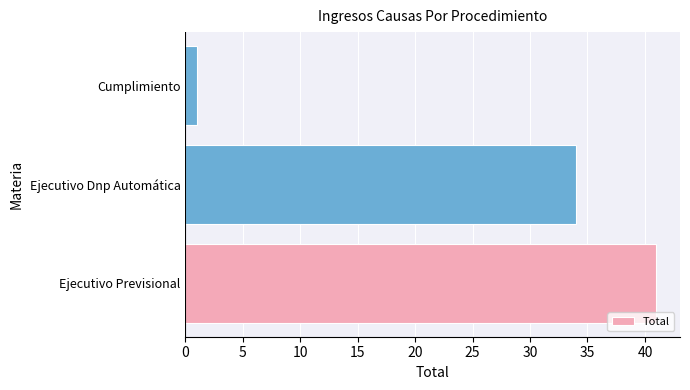

How many categories are shown in the chart?

3